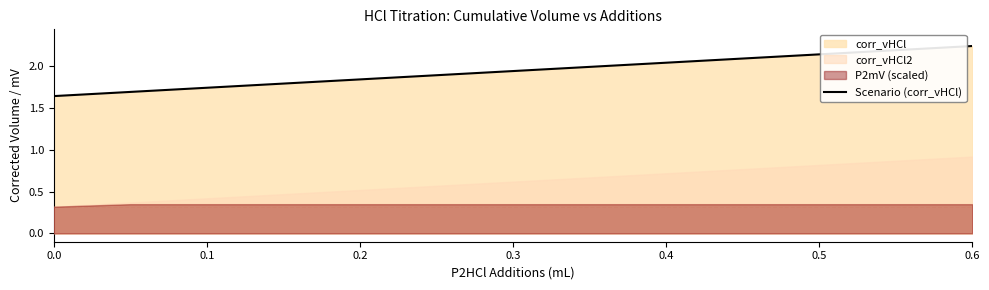

Is it true that Scenario (corr_vHCl) equals 3.3 at 0.2?

False